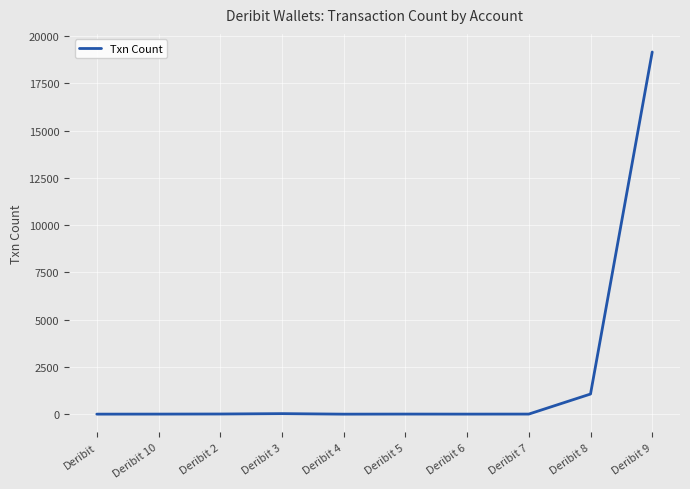

What is the change in value from Deribit 10 to Deribit 9?

+19146